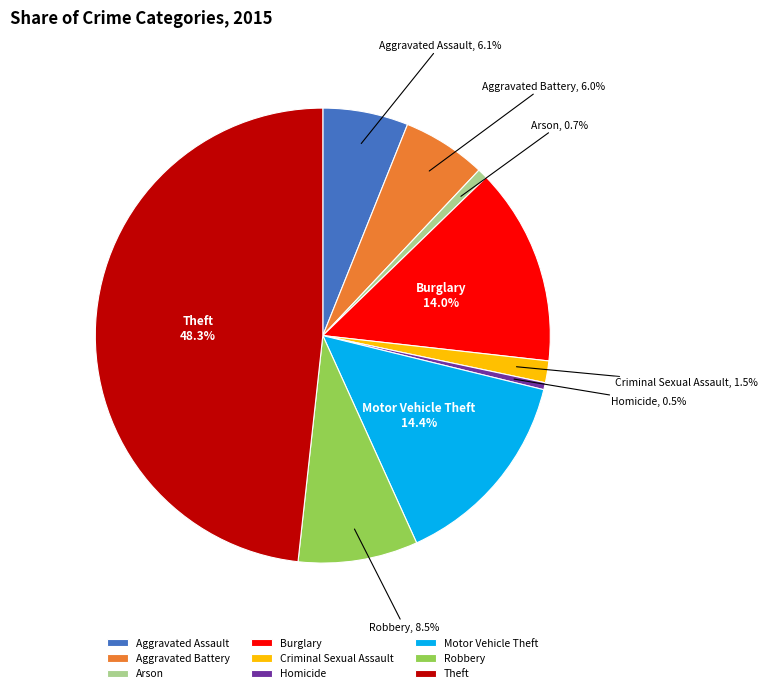

To the nearest percent, what is the difference between the largest and smallest slice percentages?

48%